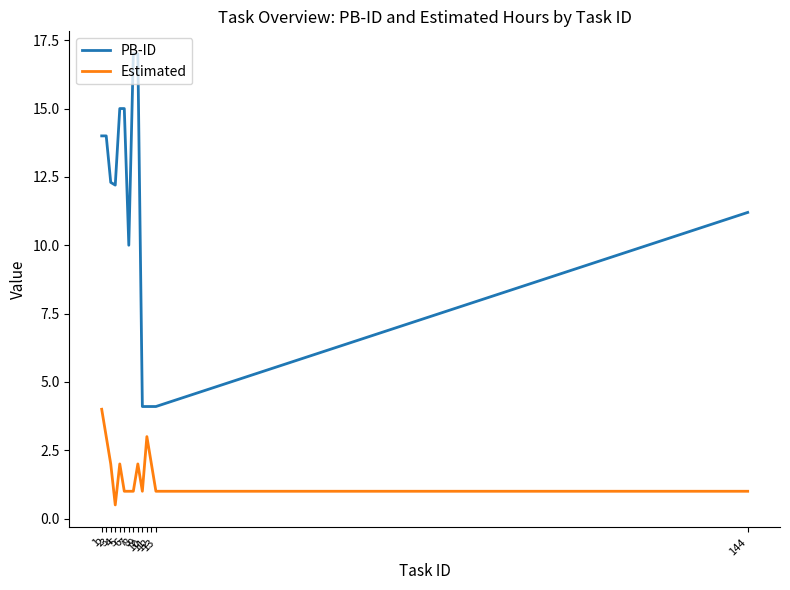

At which label is PB-ID closest to 10?

7